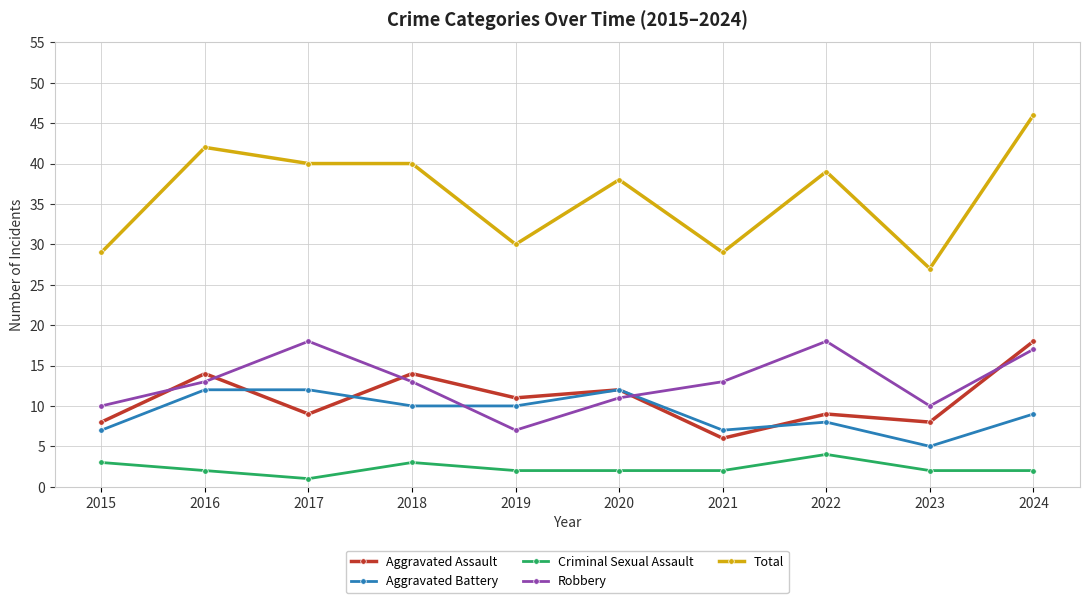

What is the value of the Aggravated Assault point at the 10th from the left?

18